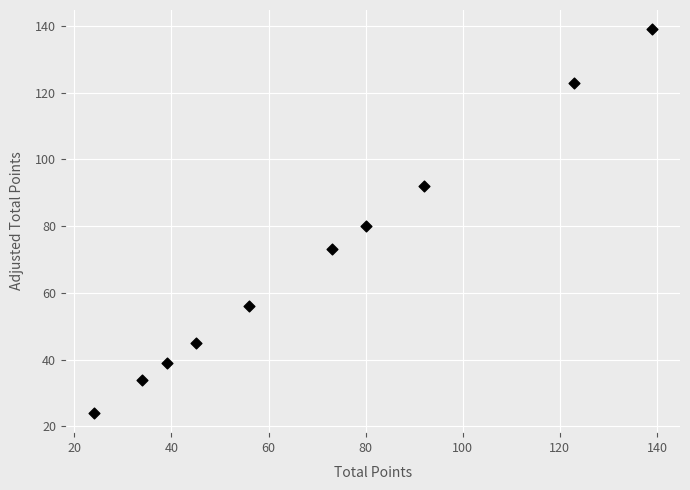

What is the range of Y values (max minus min)?

115